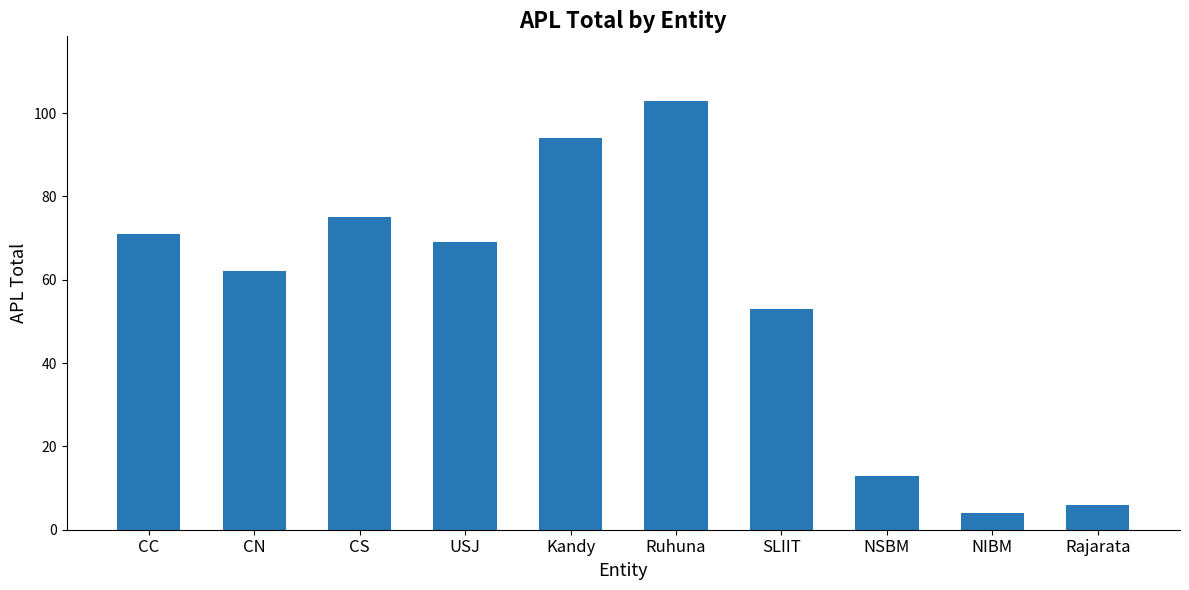

What is the value of the 3rd bar from the left?

75